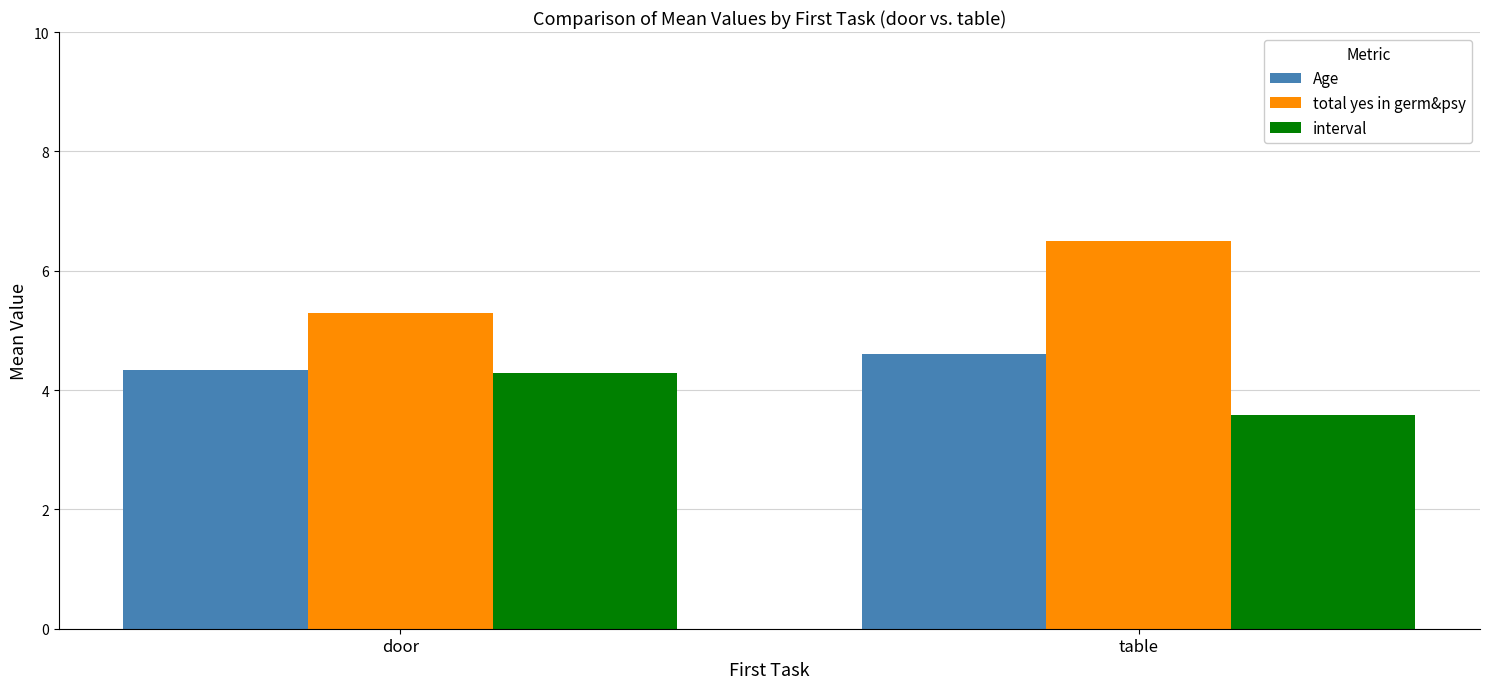

What is the minimum value for interval?

3.6